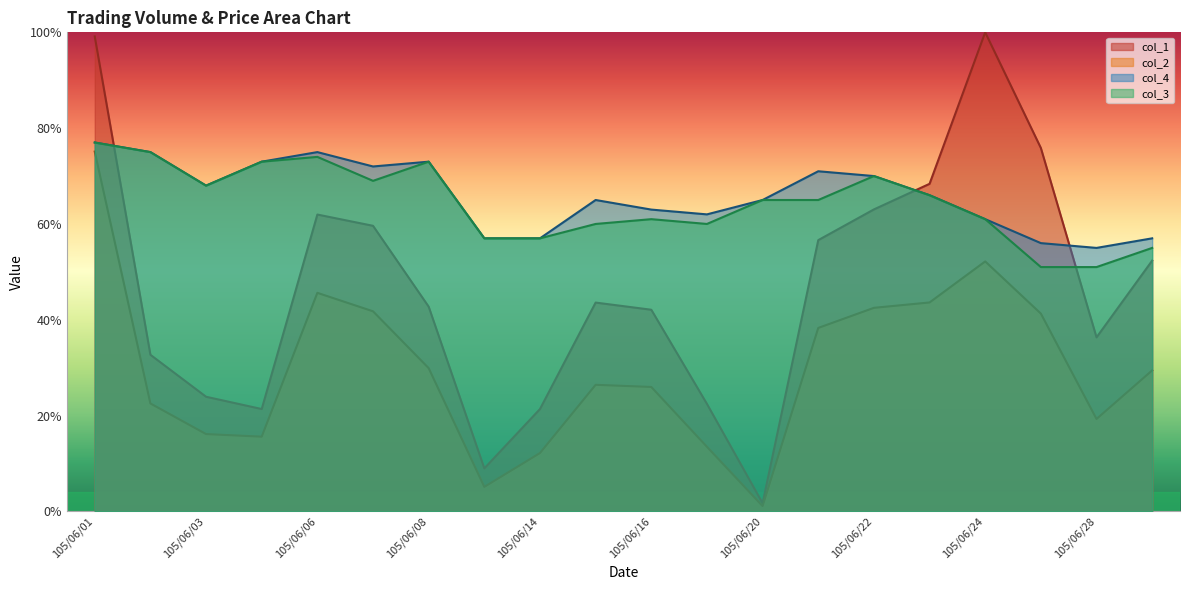

At which category does col_3 reach its first local valley?

105/06/03